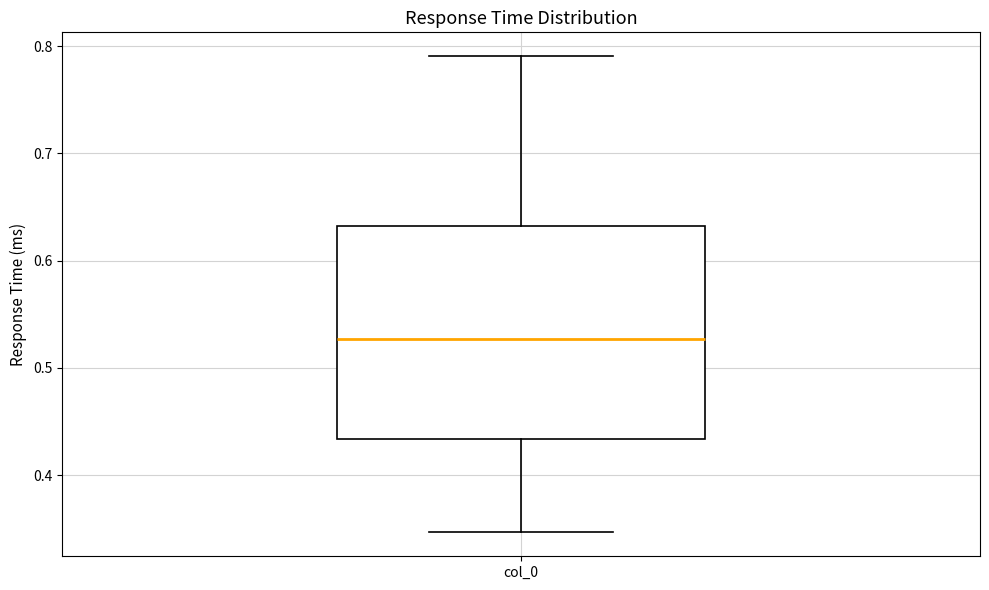

Transcribe this box plot: give where the median line is, the range the box spans, and where the two whiskers end, as read against the y-axis. The values are not printed on the chart, so give them approximately, as read against the axis.

median 0.53, box 0.43 to 0.63, whiskers 0.35 to 0.79